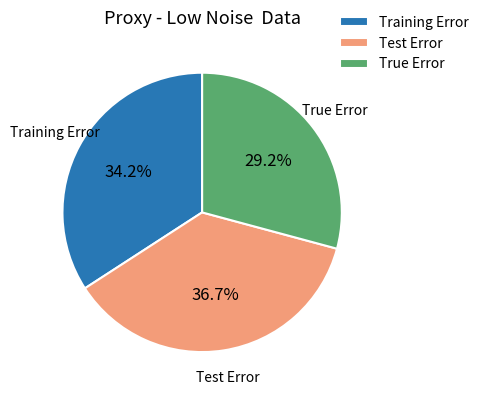

To the nearest percent, what percentage of the pie is Training Error?

34%